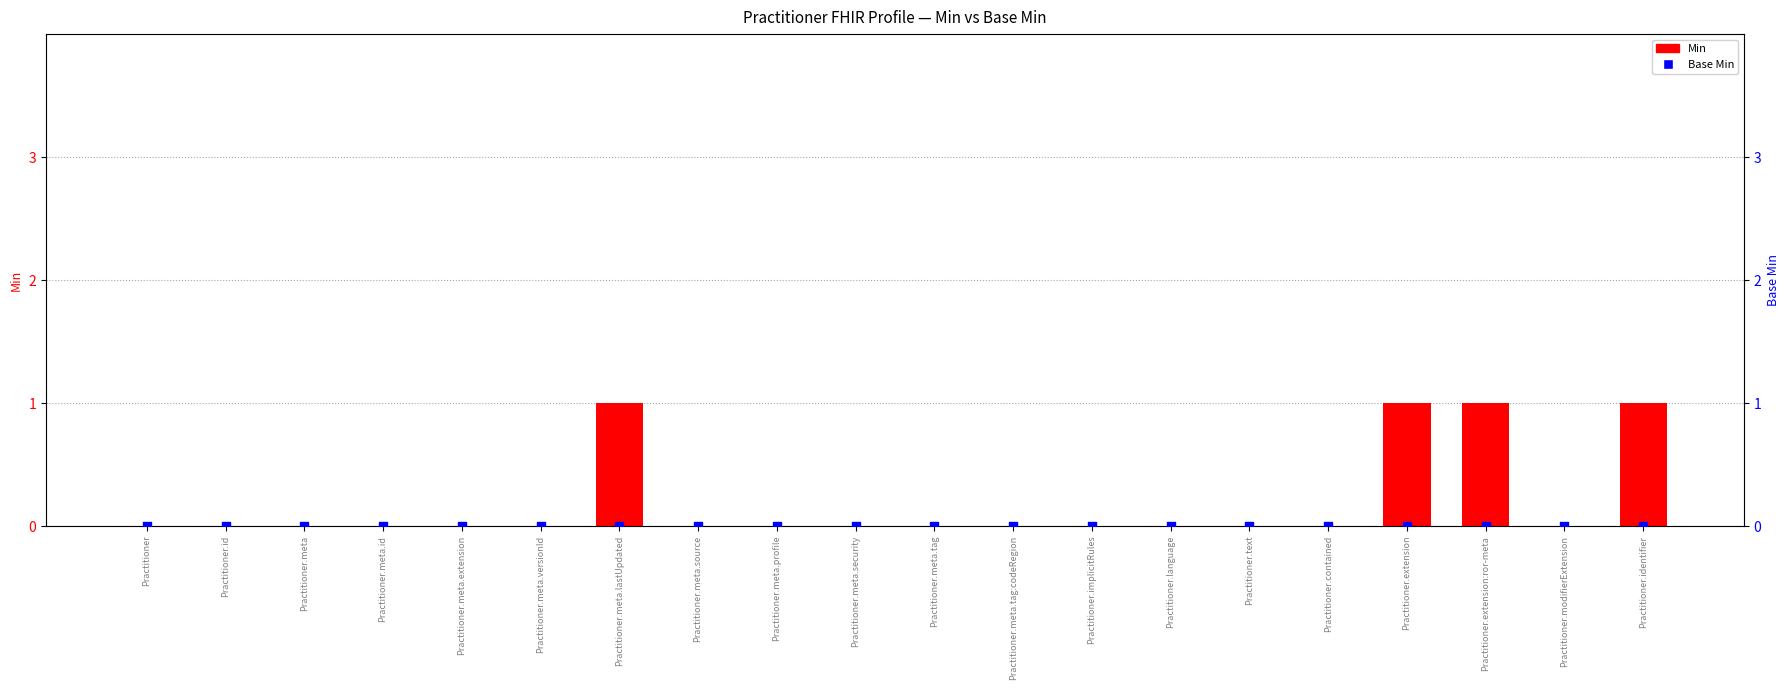

Which series reaches the maximum Y coordinate?

Min